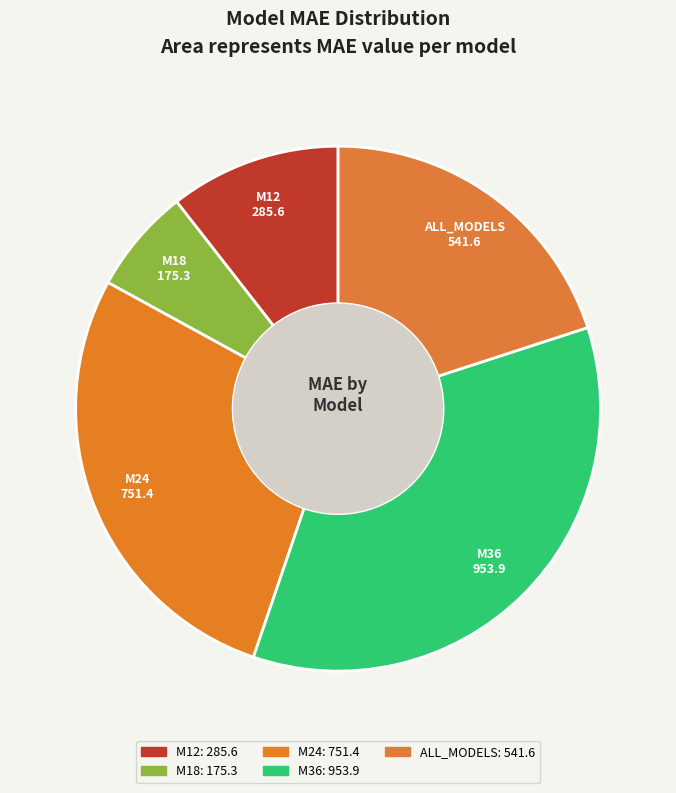

Combined, do M18 and M12 account for over 50%?

No